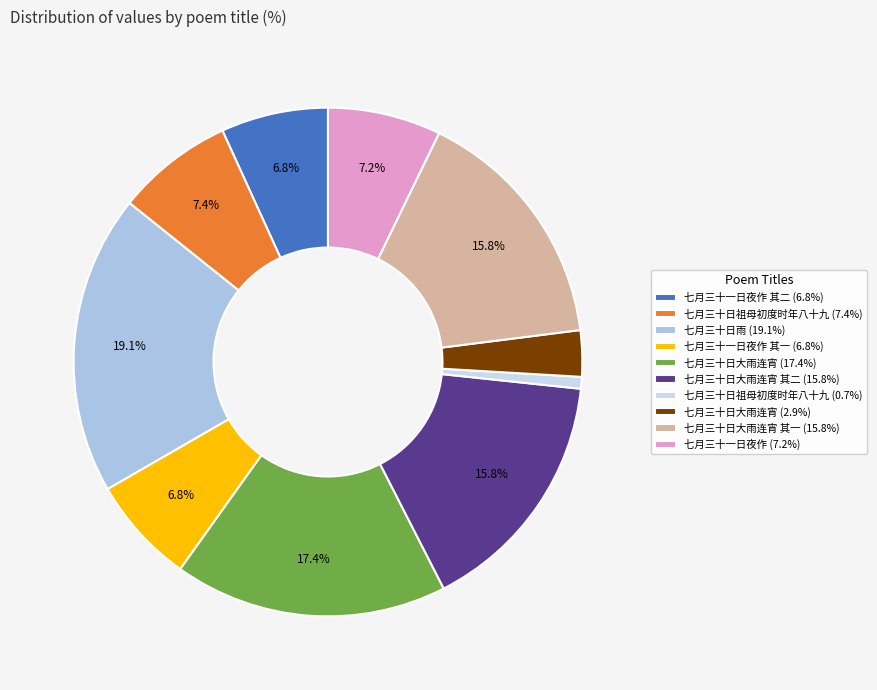

Count the number of slices in the pie.

10